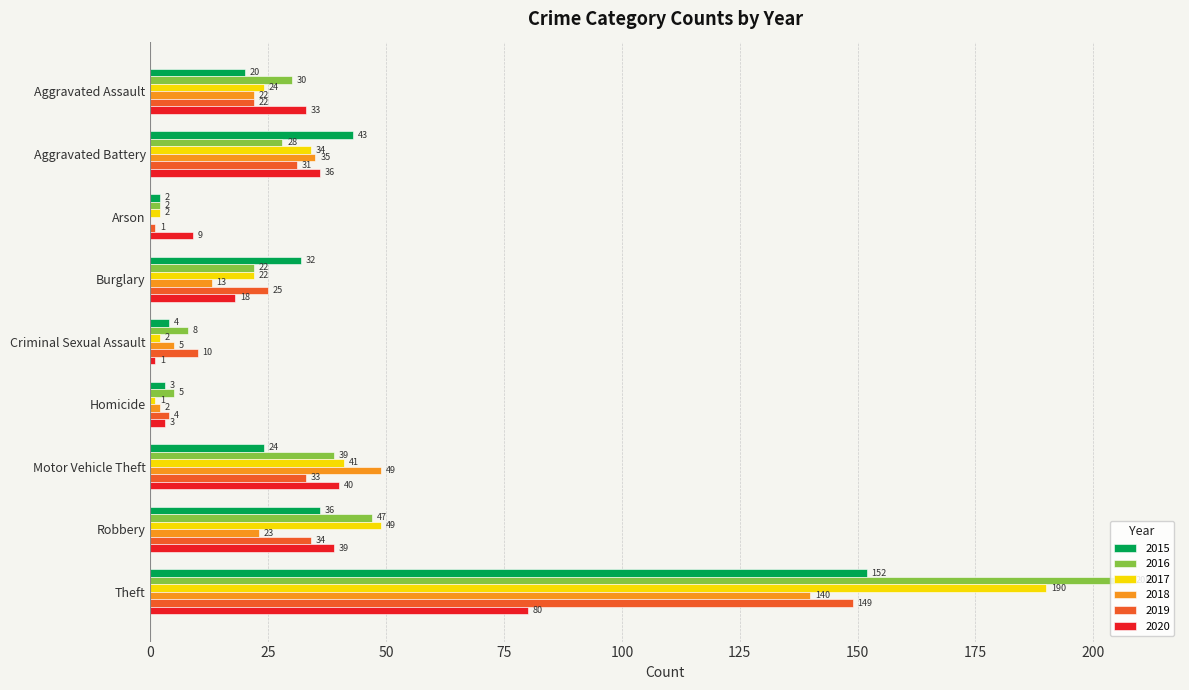

Which series has the largest range (max minus min)?

2016